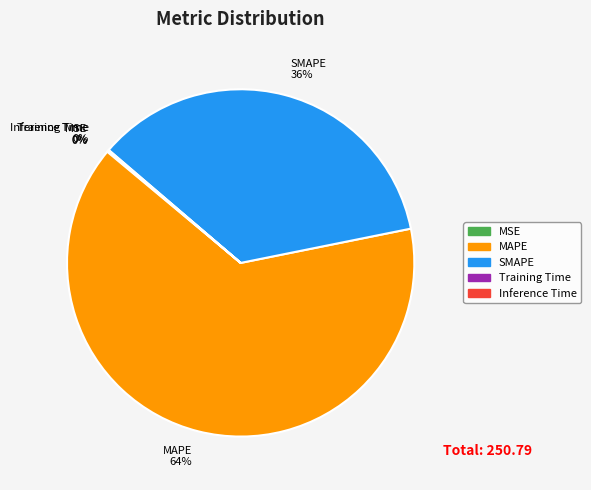

Which category has the biggest portion of the pie?

MAPE